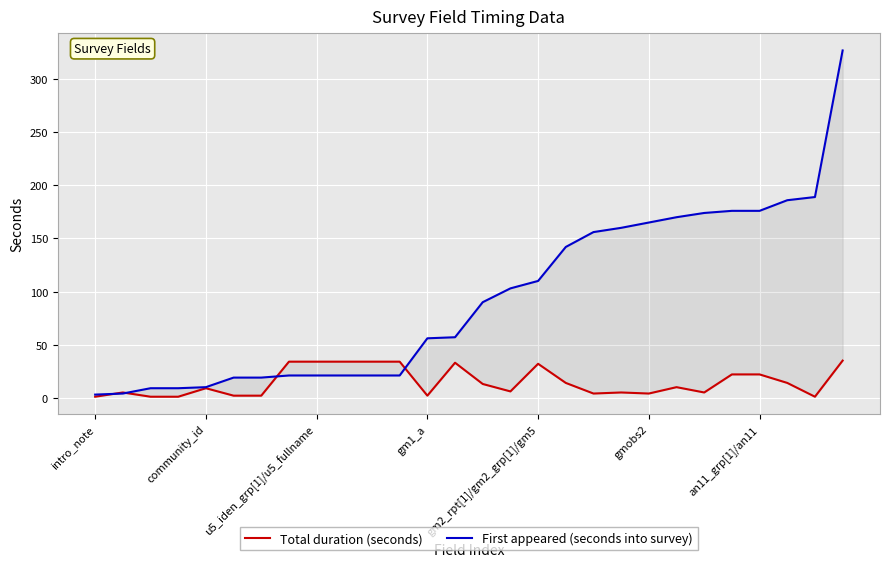

Which series has the largest total across all categories?

First appeared (seconds into survey)